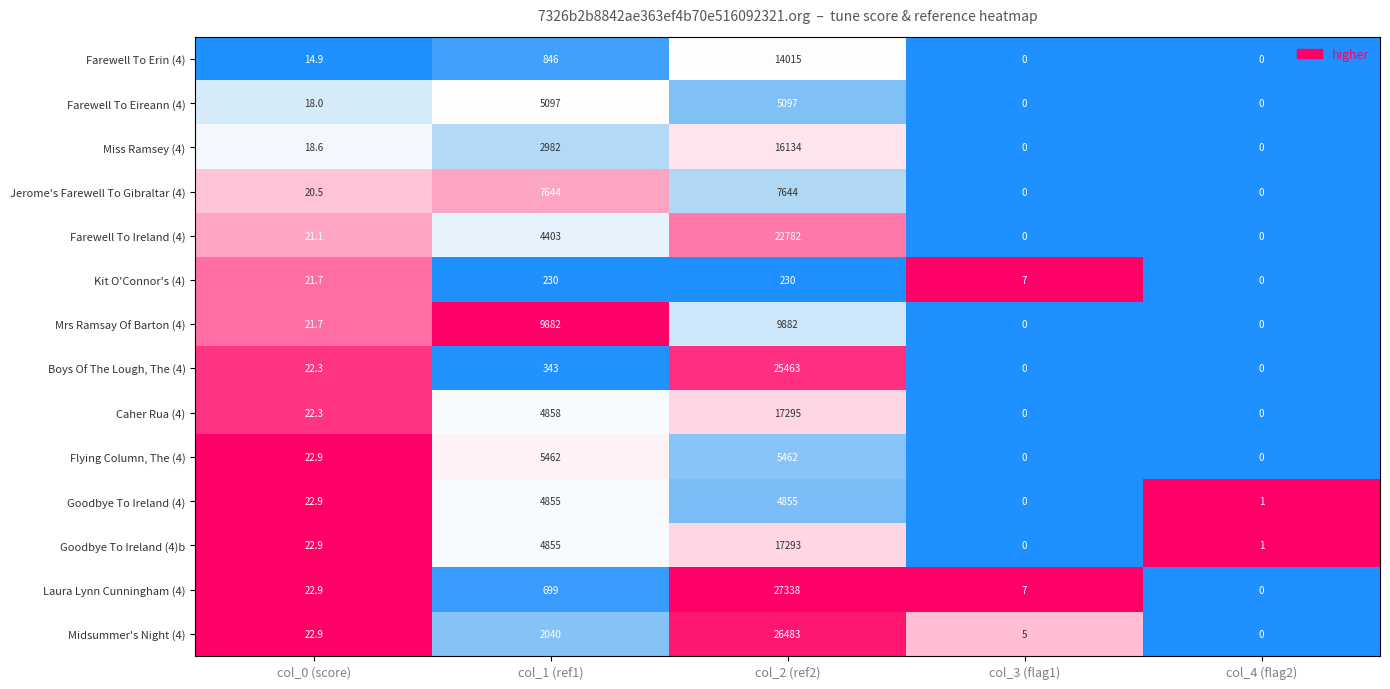

At which category is the sum across all series the highest?

col_2 (ref2)